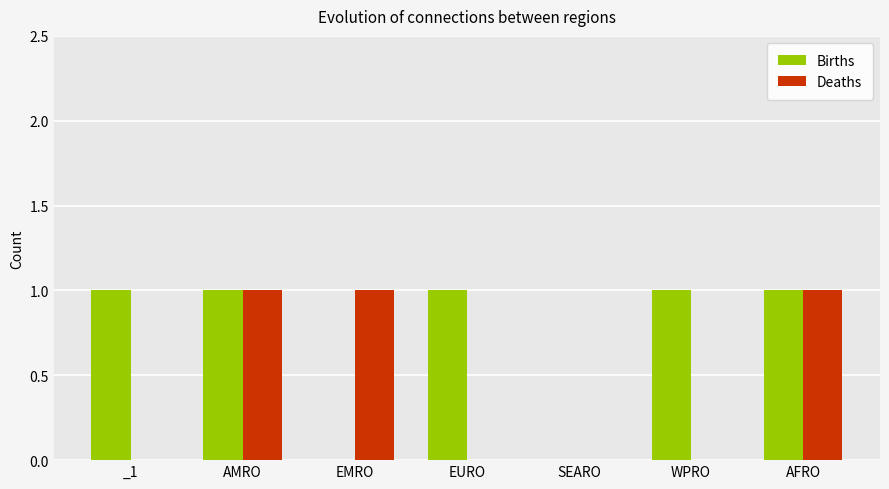

Is the value of Deaths at SEARO greater than the value of Births at AFRO?

No